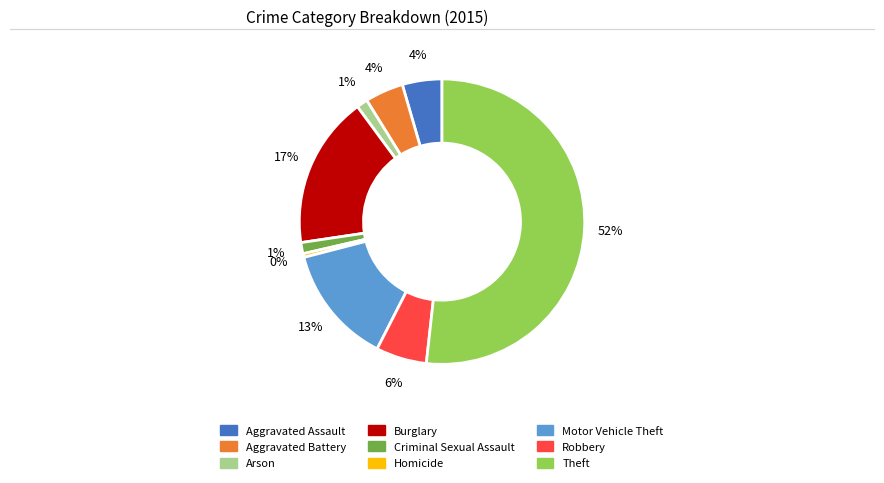

How many slices are in this pie chart?

9